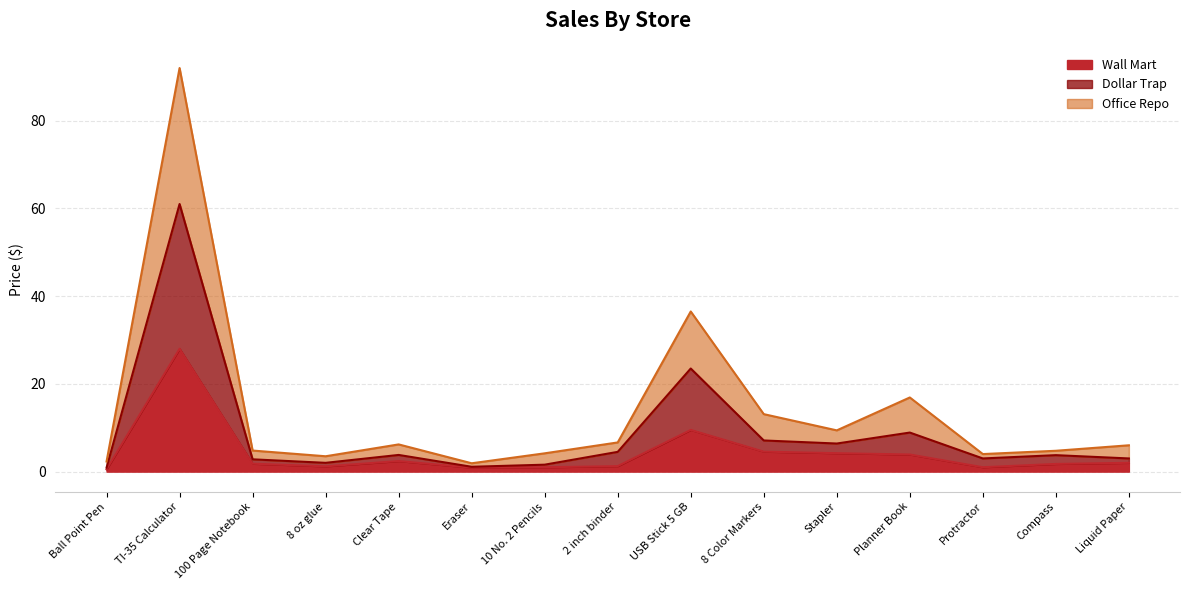

At how many categories does at least one series exceed 64?

1